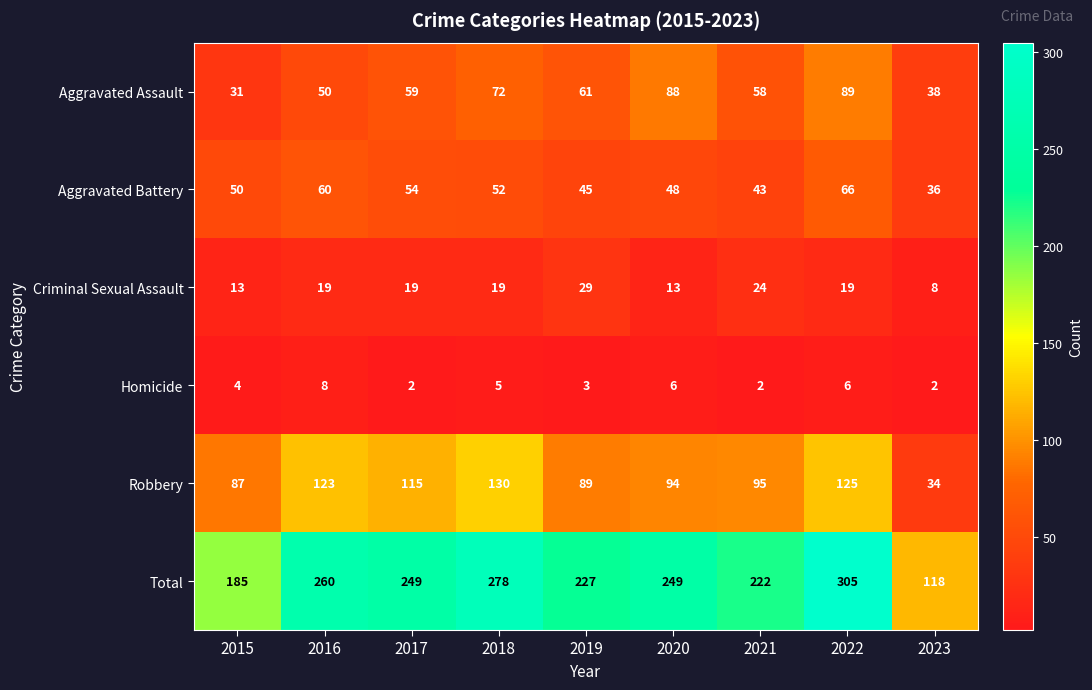

Between 2020 and 2022, which series saw the biggest shift?

Total